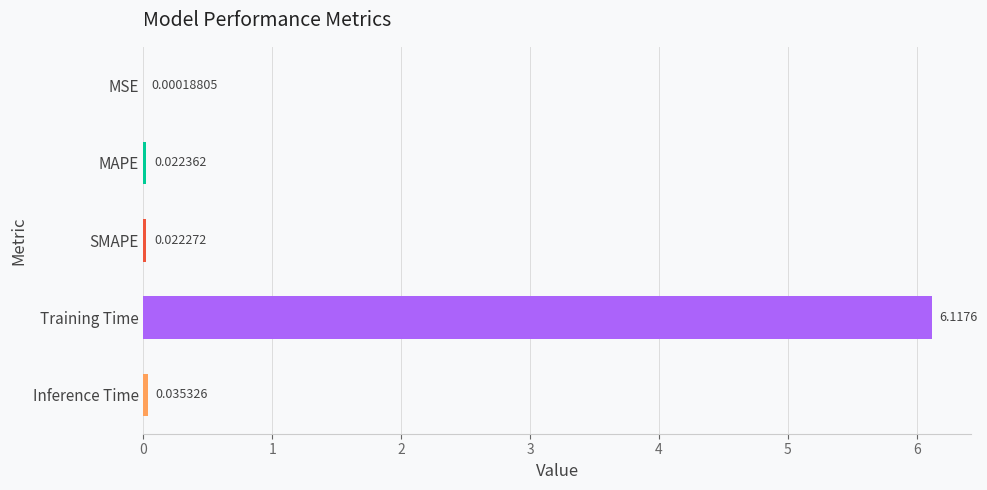

At which label is the value closest to 3?

Inference Time